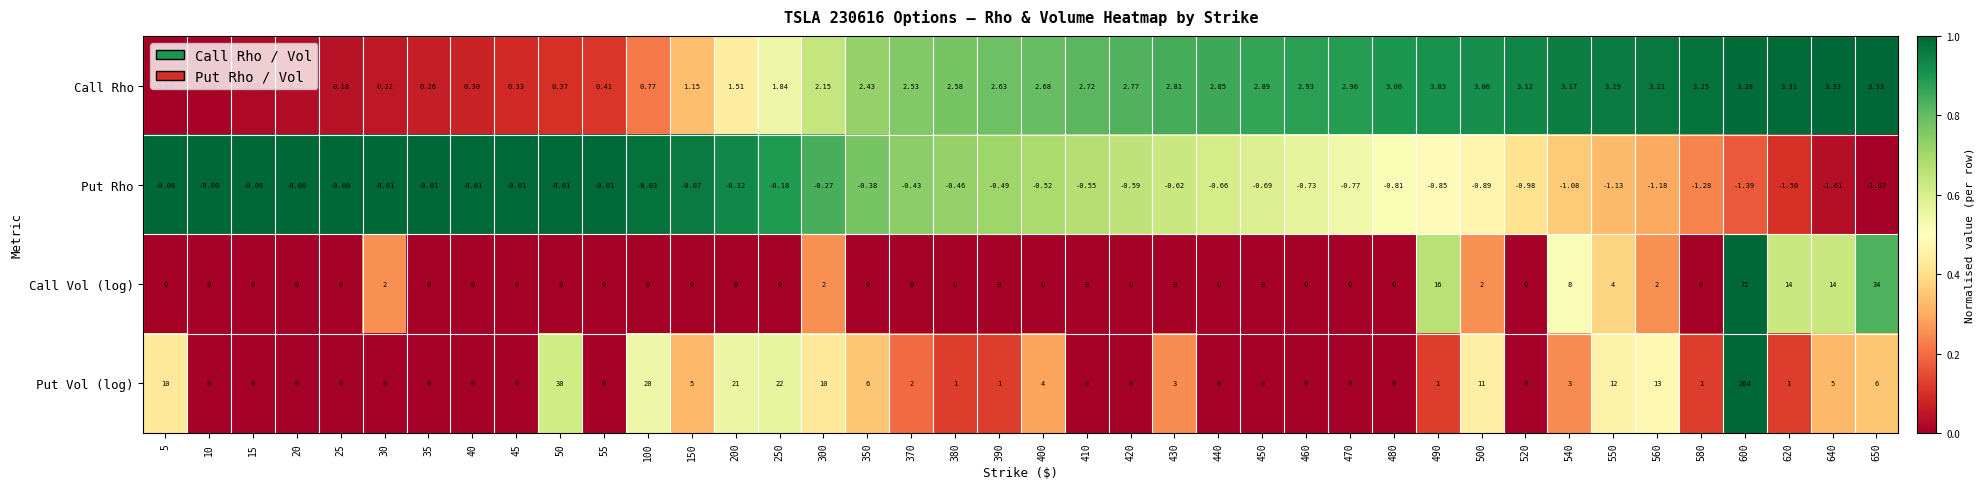

Is the value of Call Rho at 440 greater than the value of Put Vol (log) at 440?

Yes